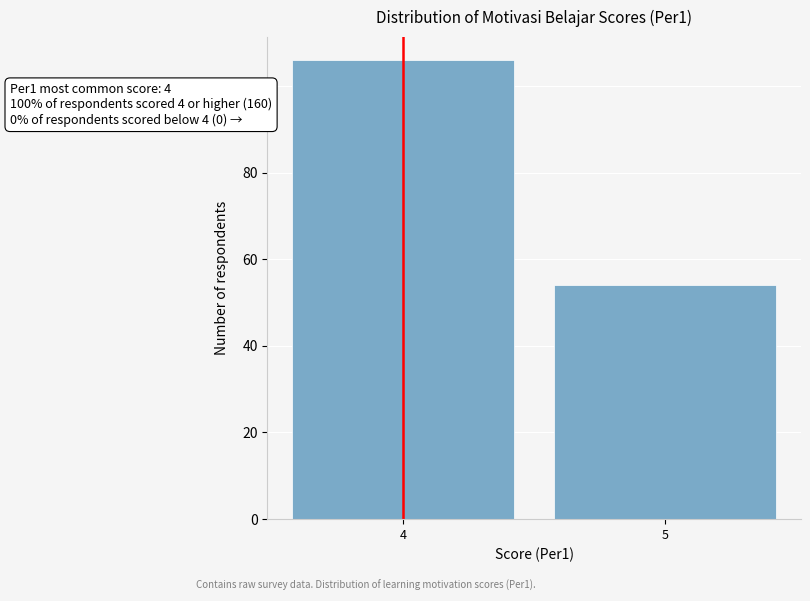

Reading left to right, transcribe all the data shown in this chart.

4=106	5=54